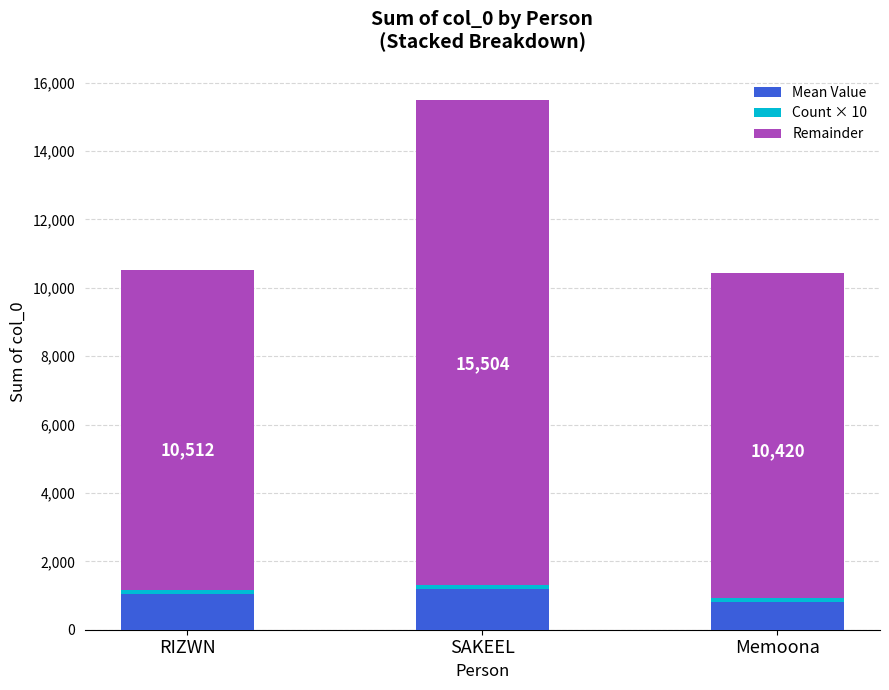

How many data points does each series have?

3